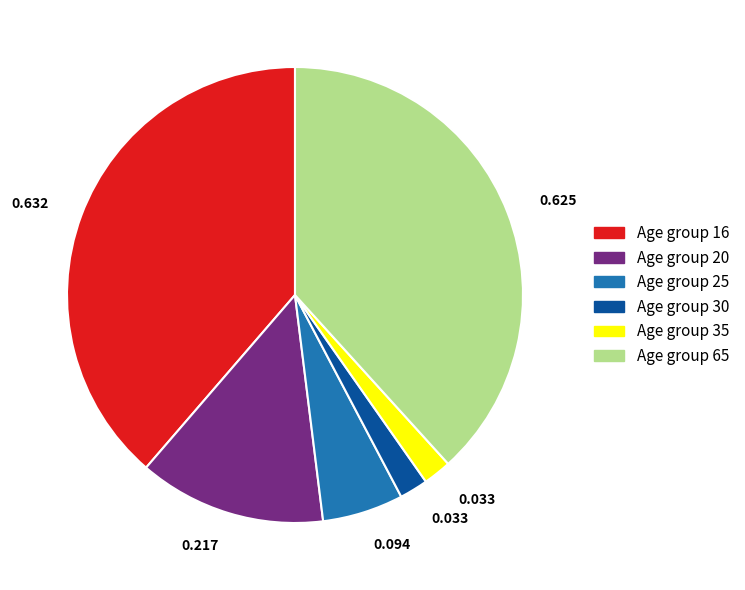

Do Age group 35 and Age group 20 together represent more than half of the pie?

No